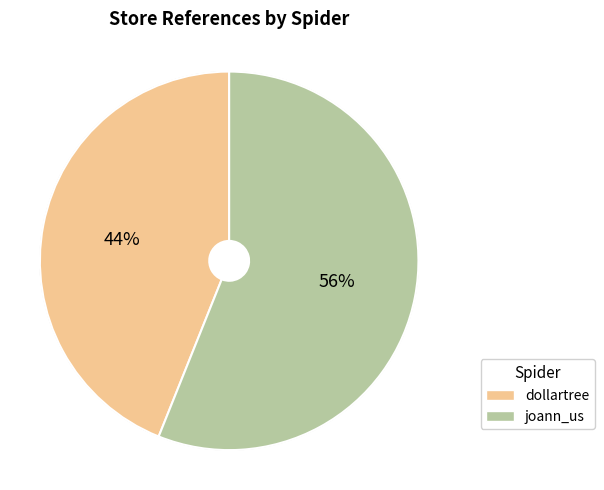

True or false: dollartree accounts for 44% of the total.

True